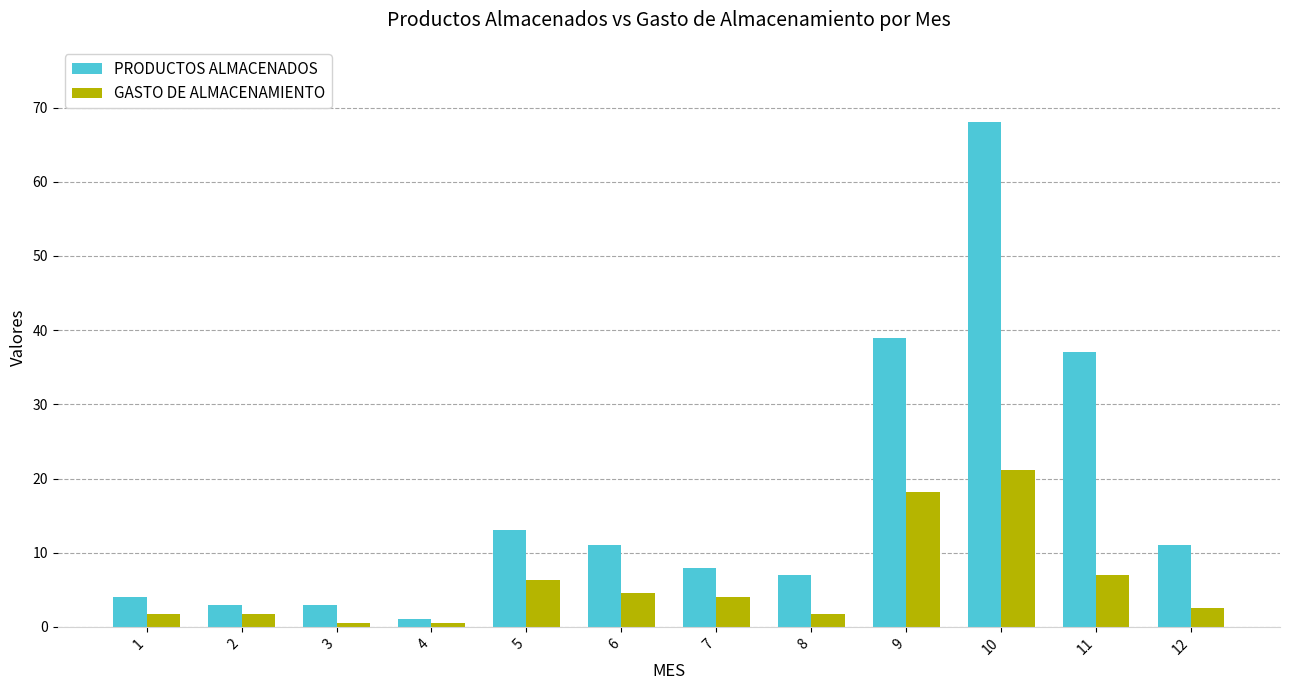

What are all the series names shown in the legend?

PRODUCTOS ALMACENADOS, GASTO DE ALMACENAMIENTO